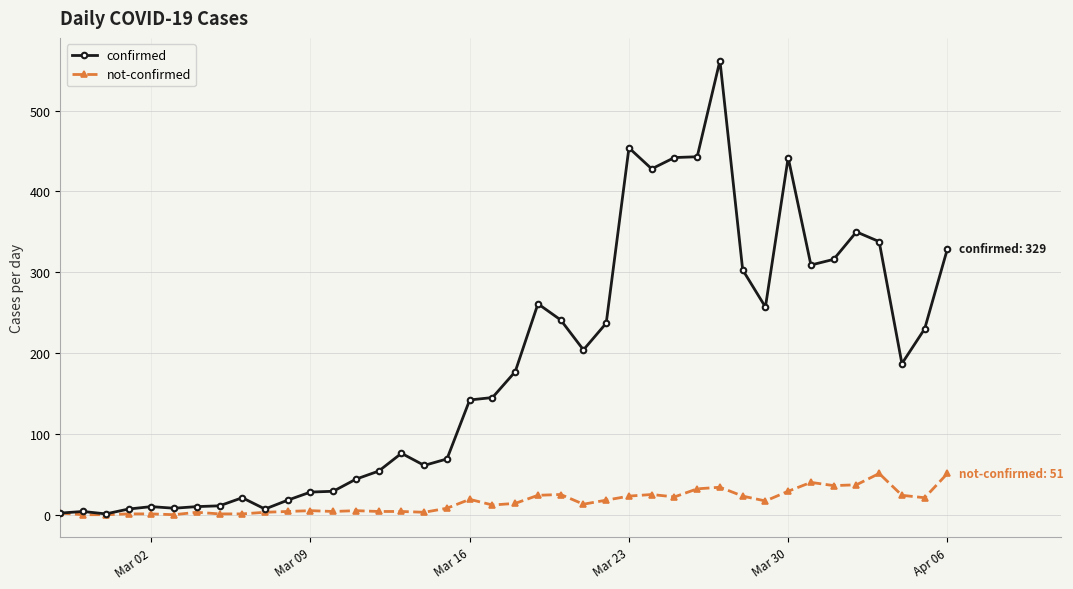

What is the maximum value shown in the chart?

562